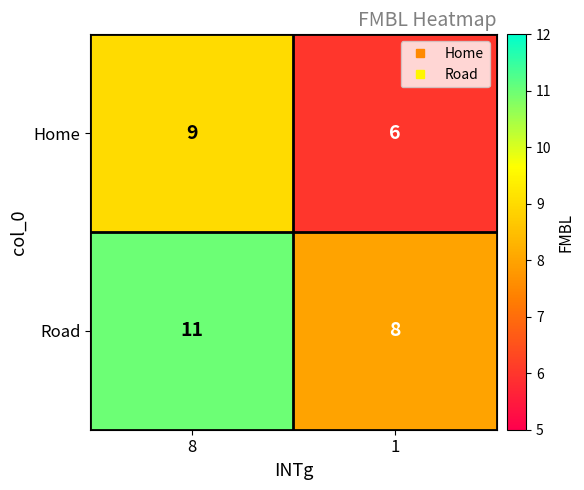

What is the spread (max minus min) of values at 8?

2